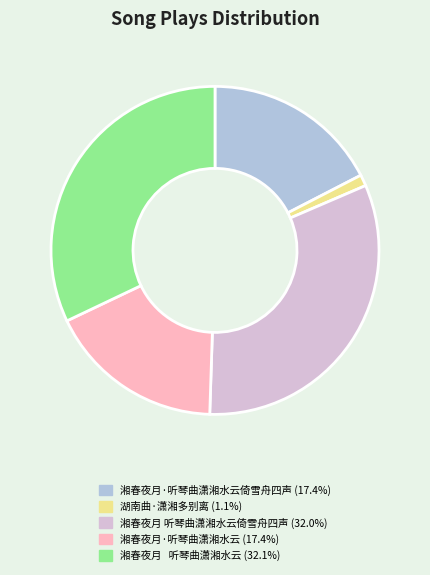

How many slices are in this pie chart?

5